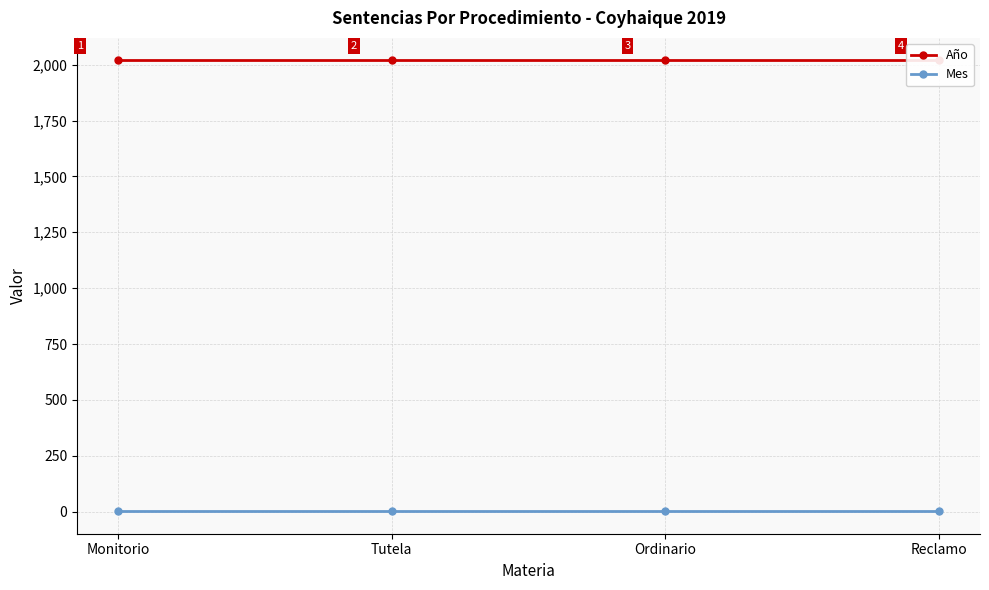

True or false: Mes and Año intersect in this chart.

False